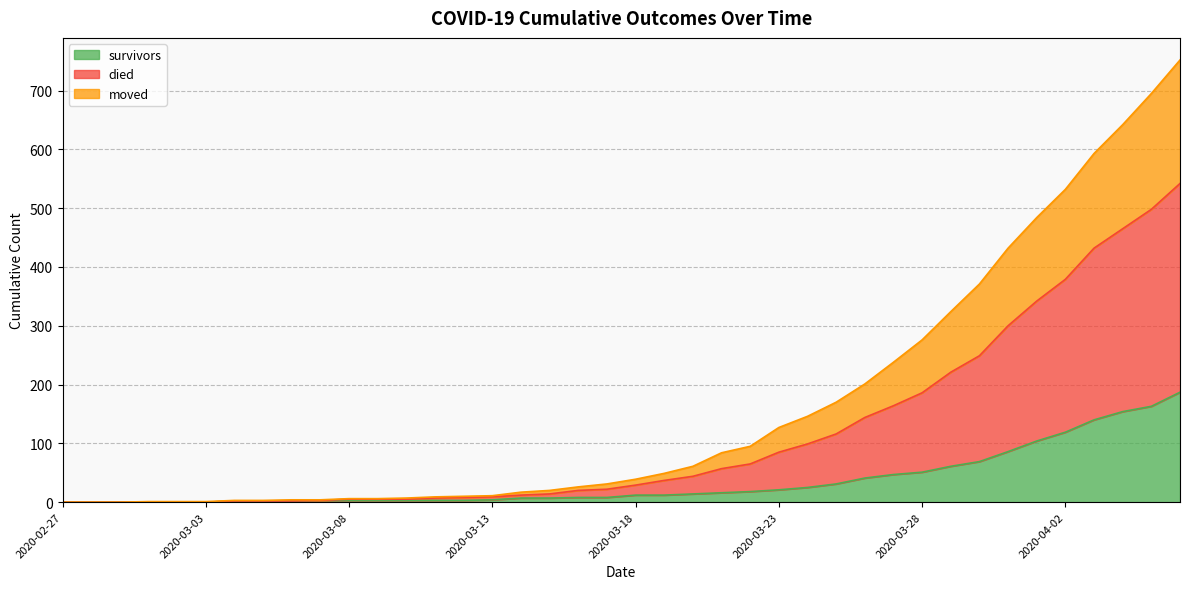

Is it true that survivors equals 0 at 2020-02-28?

True